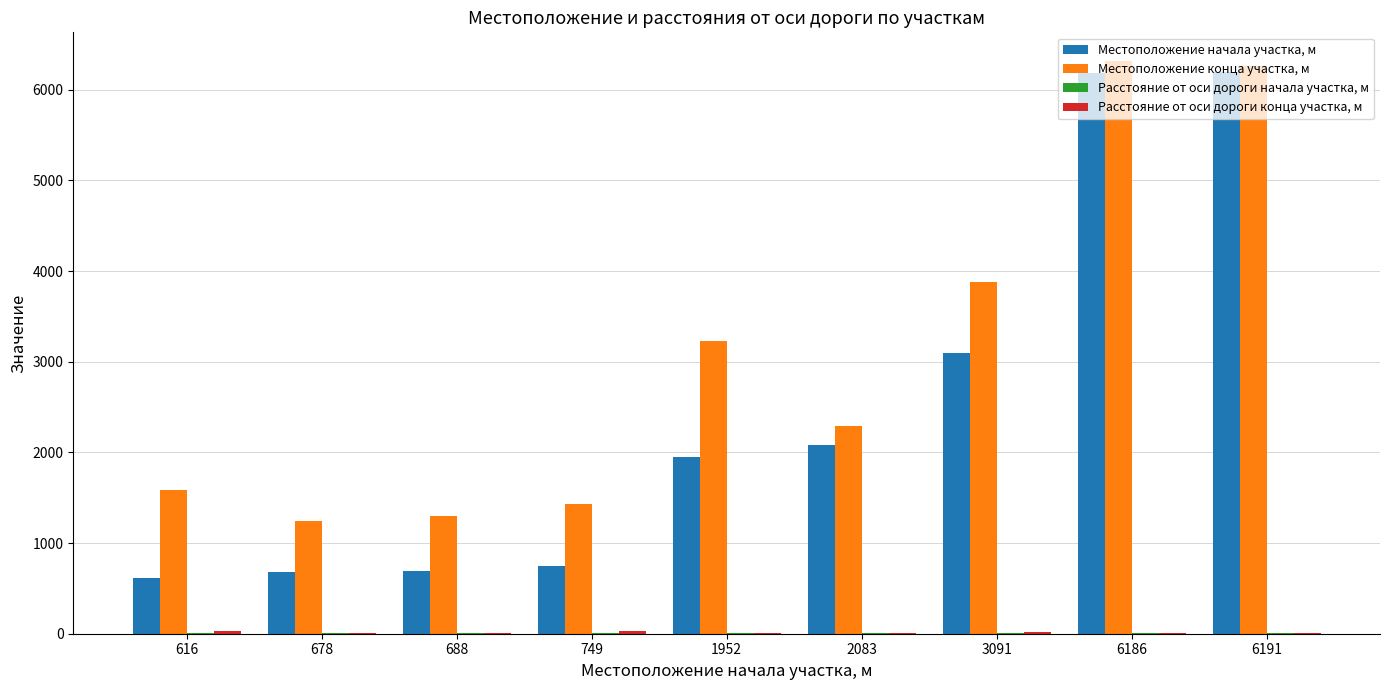

Which series changed the most between 749 and 1952?

Местоположение конца участка, м